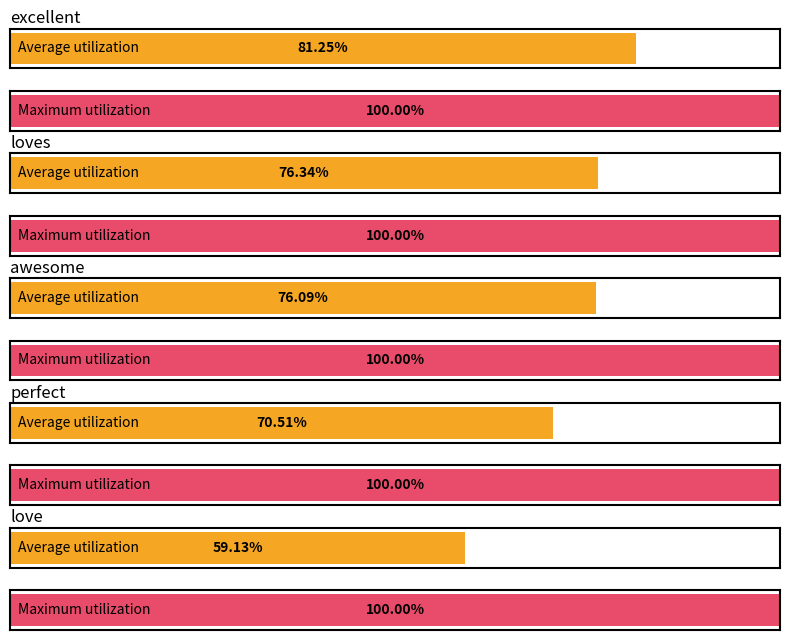

How many bars are there in each group?

2